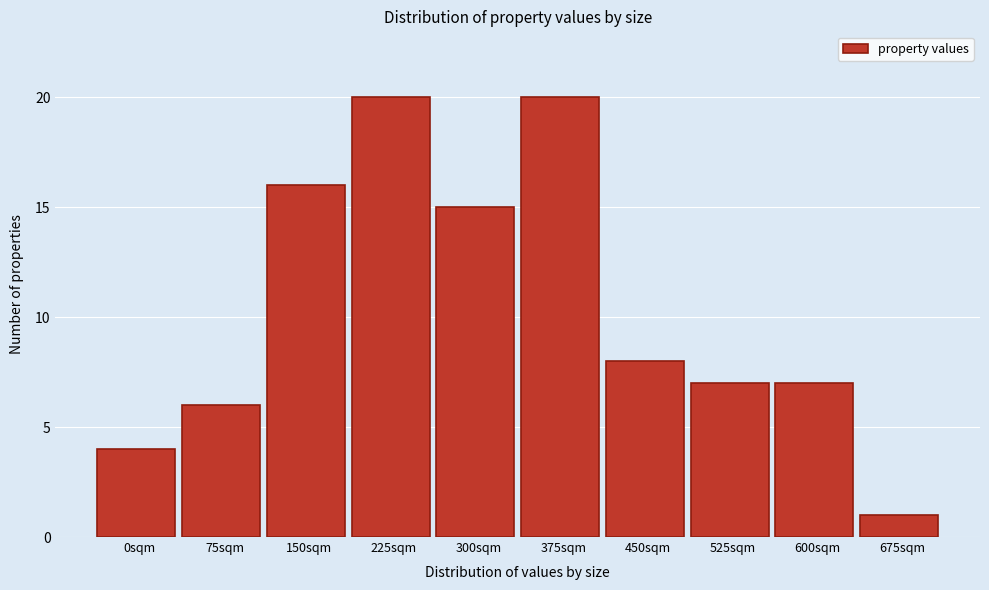

Reading left to right, what are all the values shown in this chart?

4	6	16	20	15	20	8	7	7	1